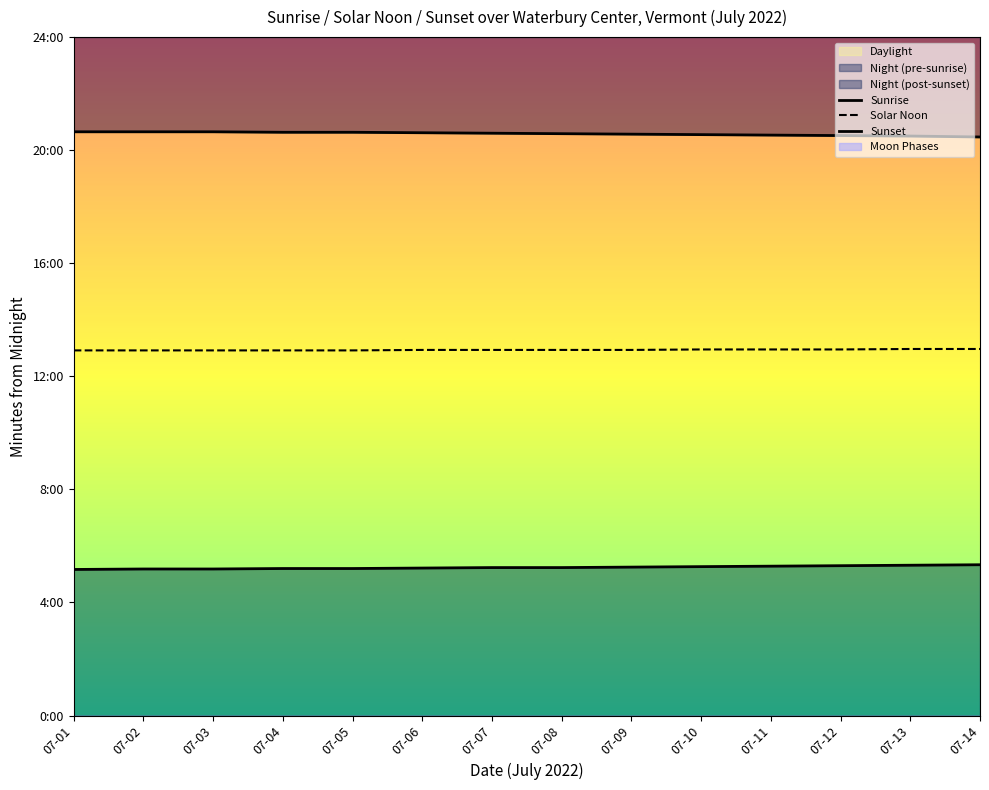

True or false: Solar Noon and Sunset intersect in this chart.

False